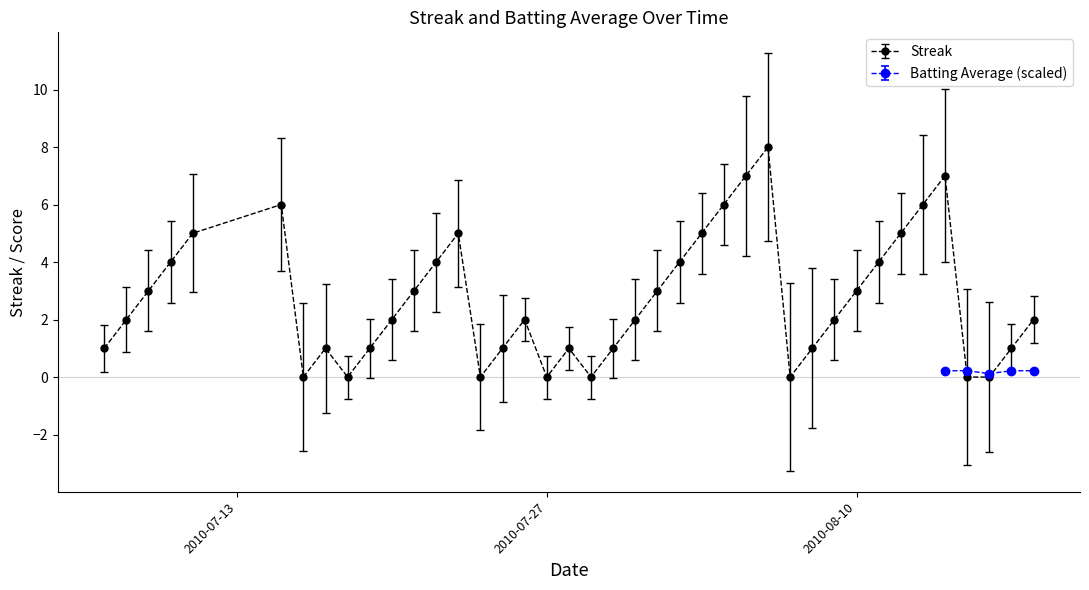

List the labels in order of value, largest first.

2010-08-06, 2010-08-05, 2010-08-14, 2010-07-15, 2010-08-04, 2010-08-13, 2010-07-11, 2010-07-23, 2010-08-03, 2010-08-12, 2010-07-10, 2010-07-22, 2010-08-02, 2010-08-11, 2010-07-09, 2010-07-21, 2010-08-01, 2010-08-10, 2010-07-08, 2010-07-20, 2010-07-26, 2010-07-31, 2010-08-09, 2010-08-18, 2010-07-07, 2010-07-17, 2010-07-19, 2010-07-25, 2010-07-28, 2010-07-30, 2010-08-08, 2010-08-17, 2010-07-16, 2010-07-18, 2010-07-24, 2010-07-27, 2010-07-29, 2010-08-07, 2010-08-15, 2010-08-16